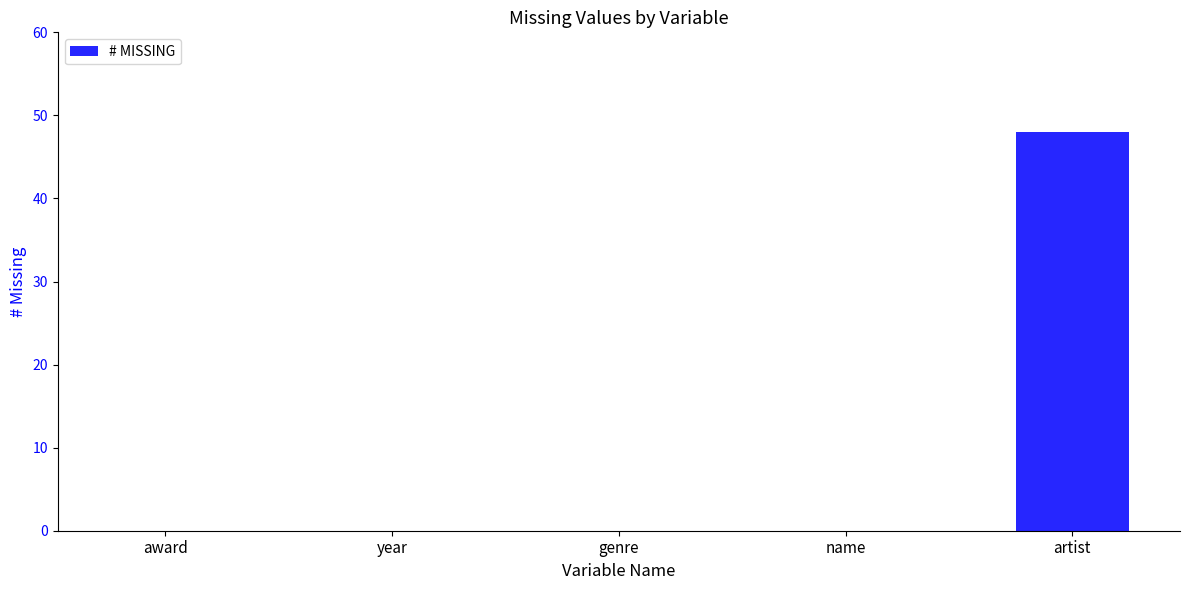

What is the greatest value displayed?

48